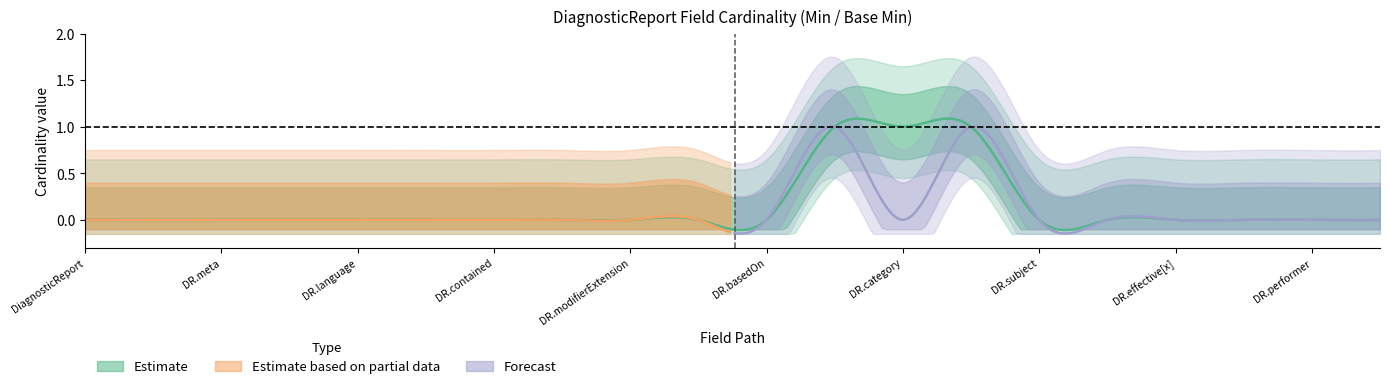

How many data points in Min (Estimate lower) are above 0?

3